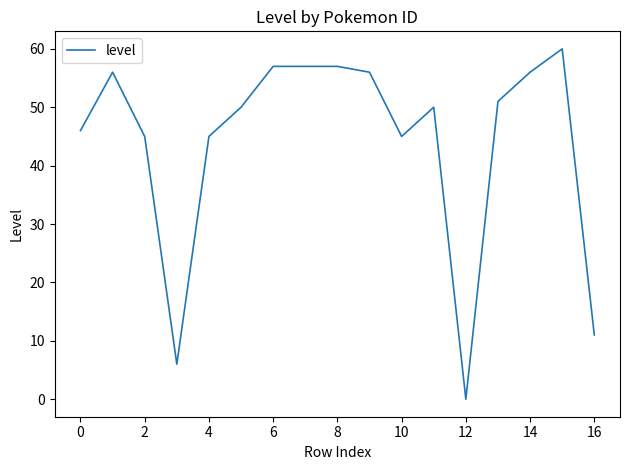

What is the greatest value displayed?

60